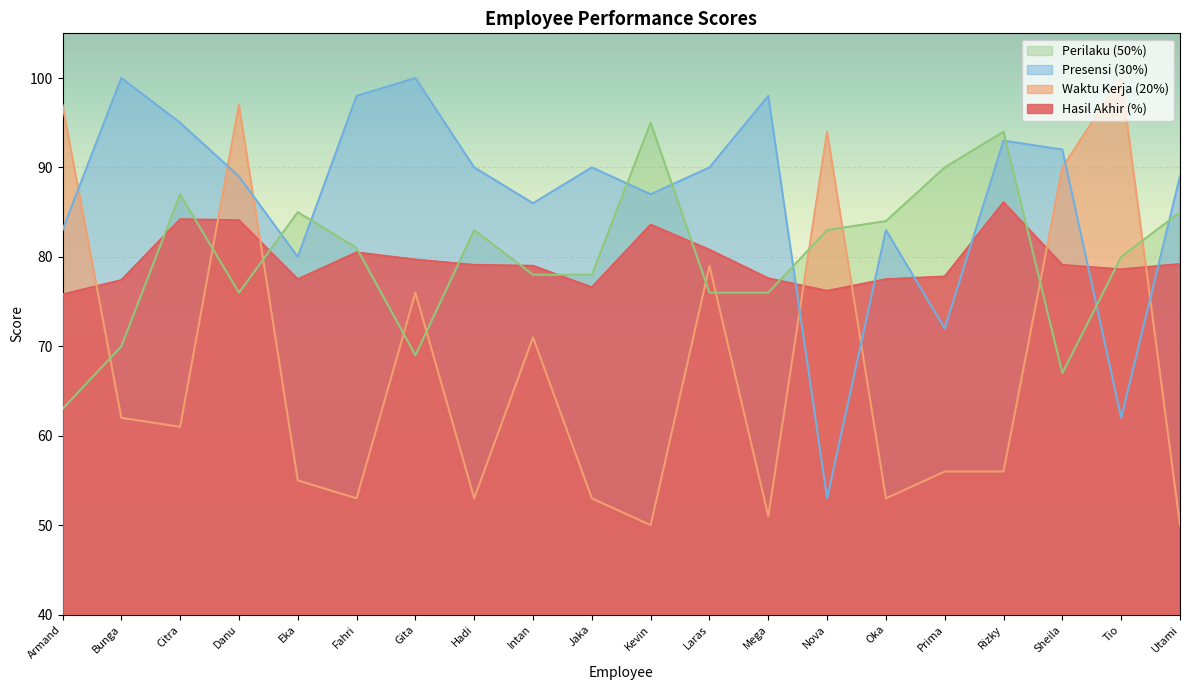

What is the sum of the Perilaku (50%) values at Tio and Gita?

149.0